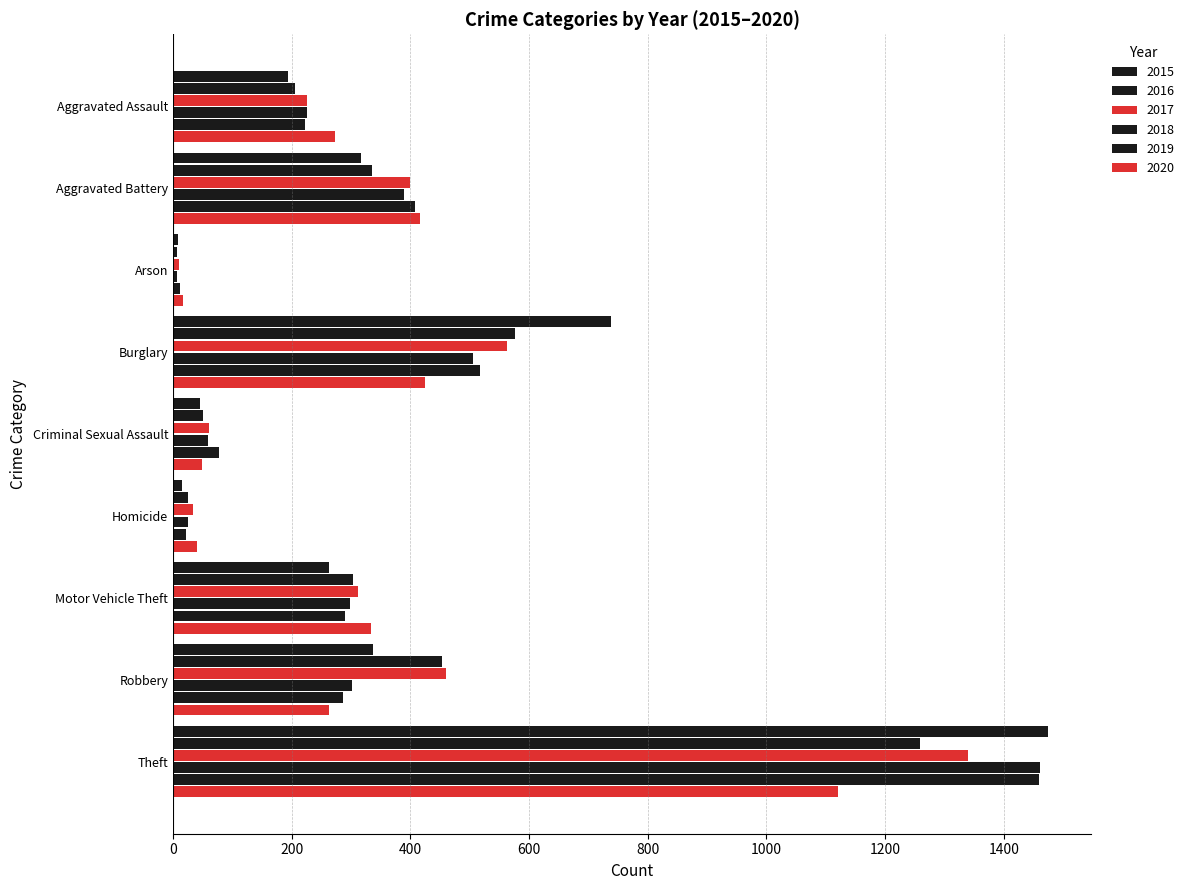

Count the number of categories in the chart.

9